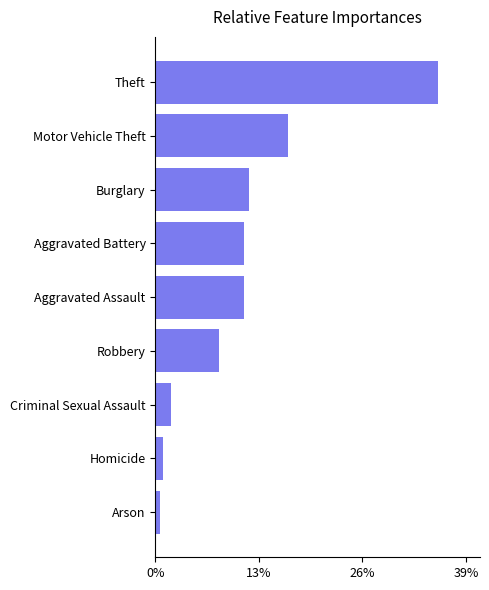

Which category has the highest value across all series?

Theft